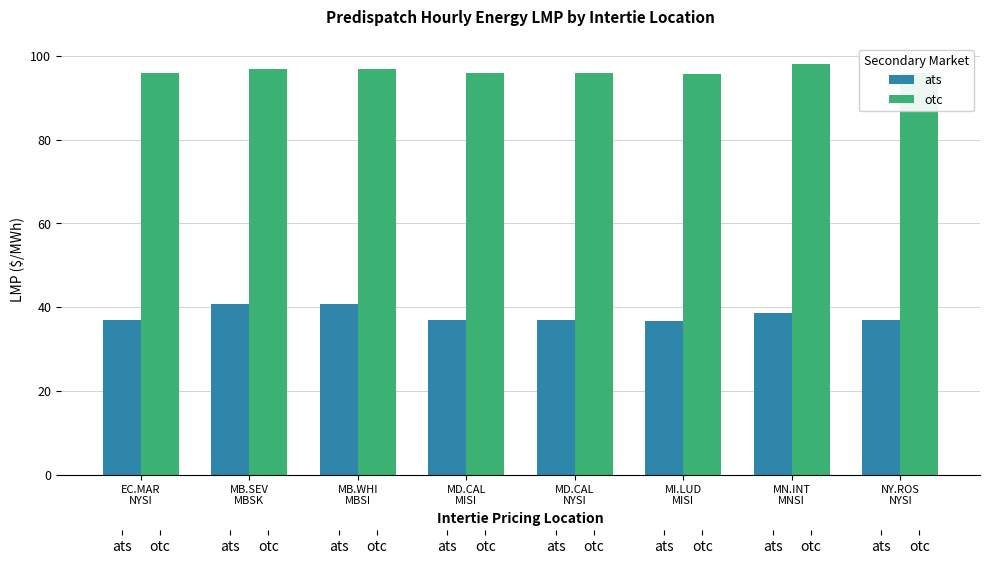

At which category is the sum across all series the highest?

MB.WHI
MBSI